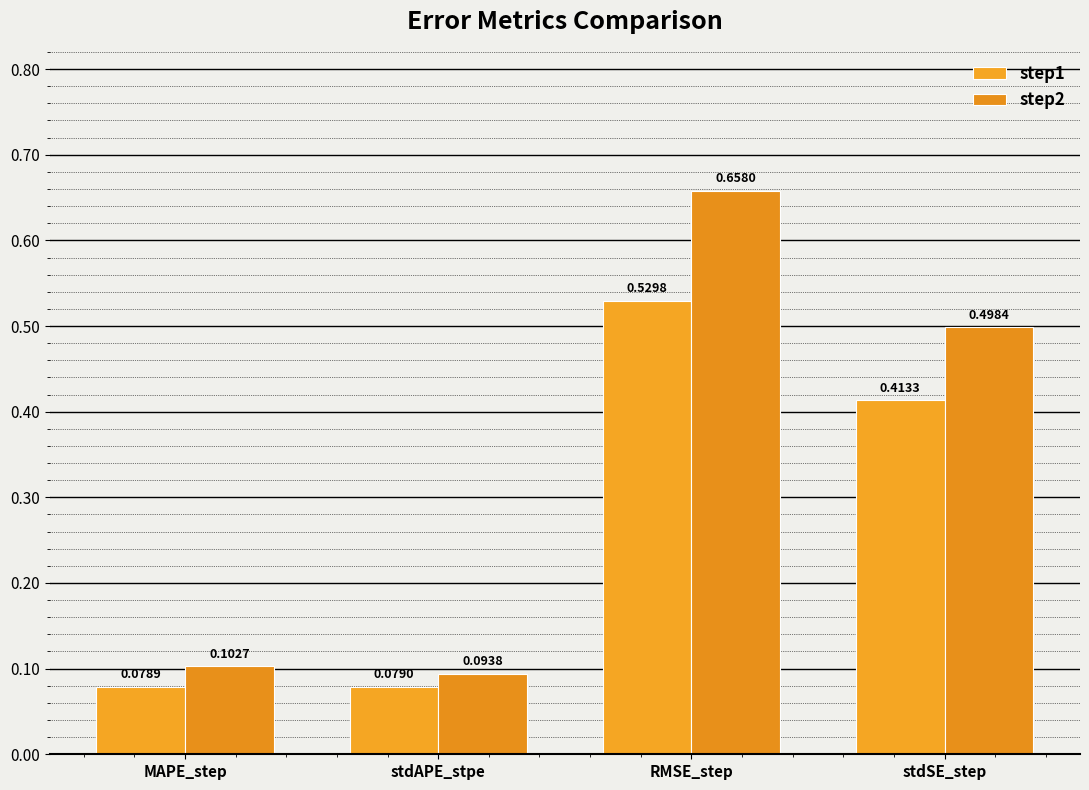

At MAPE_step, list the series in order from smallest to largest.

step1, step2